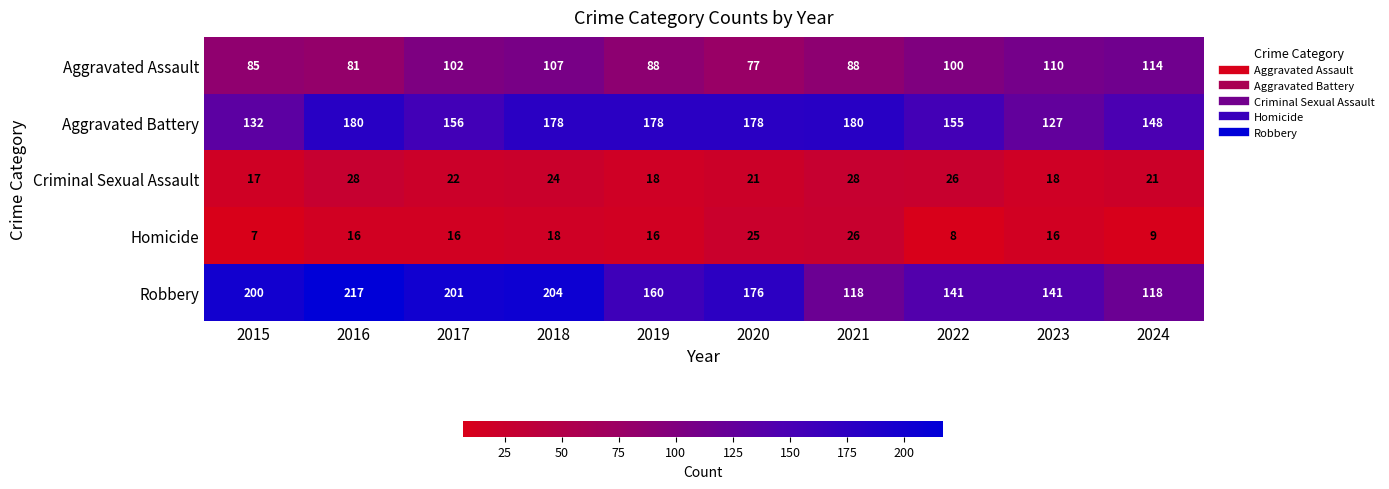

How many series are shown in this chart?

5